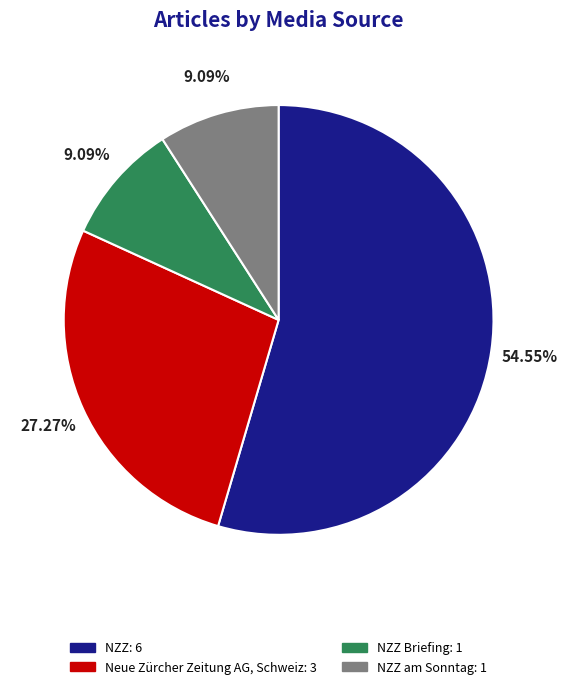

How many segments does this pie chart have?

4